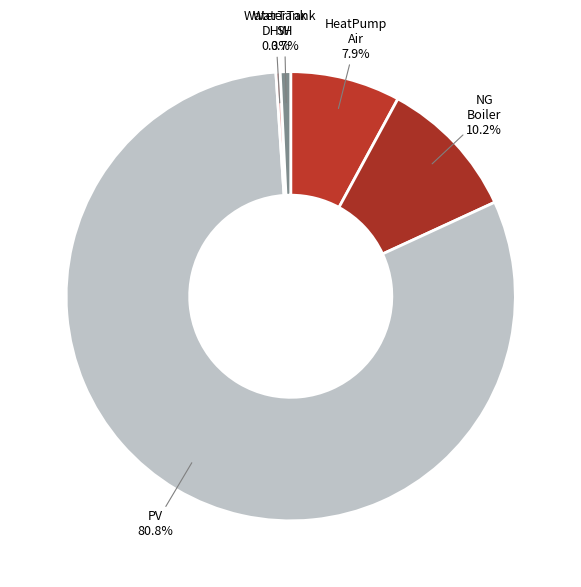

Count the number of slices in the pie.

5